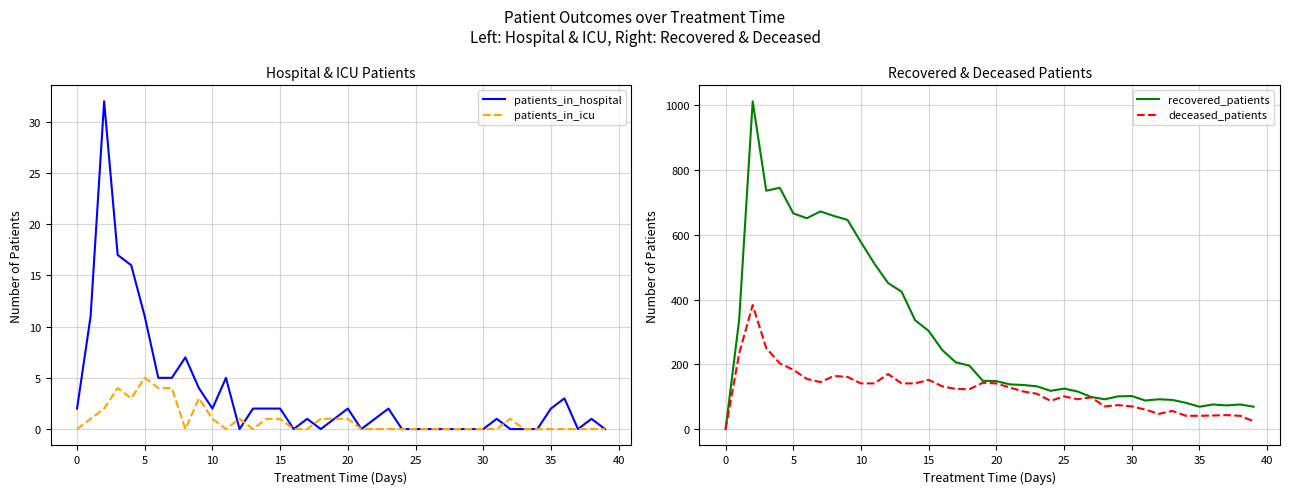

Reading right to left, what are all the values shown in this chart?

patients_in_hospital: 0	1	0	3	2	0	0	0	1	0	0	0	0	0	0	0	2	1	0	2	1	0	1	0	2	2	2	0	5	2	4	7	5	5	11	16	17	32	11	2
patients_in_icu: 0	0	0	0	0	0	0	1	0	0	0	0	0	0	0	0	0	0	0	1	1	1	0	0	1	1	0	1	0	1	3	0	4	4	5	3	4	2	1	0
recovered_patients: 69	76	73	76	69	81	90	92	88	102	101	92	99	116	125	118	132	136	138	148	149	196	206	244	303	336	424	451	510	577	646	658	672	651	666	745	736	1012	337	0
deceased_patients: 24	41	43	42	41	41	56	47	60	70	74	70	98	92	101	87	109	116	128	141	143	123	124	132	152	141	141	170	141	141	161	164	145	155	183	203	250	383	233	0